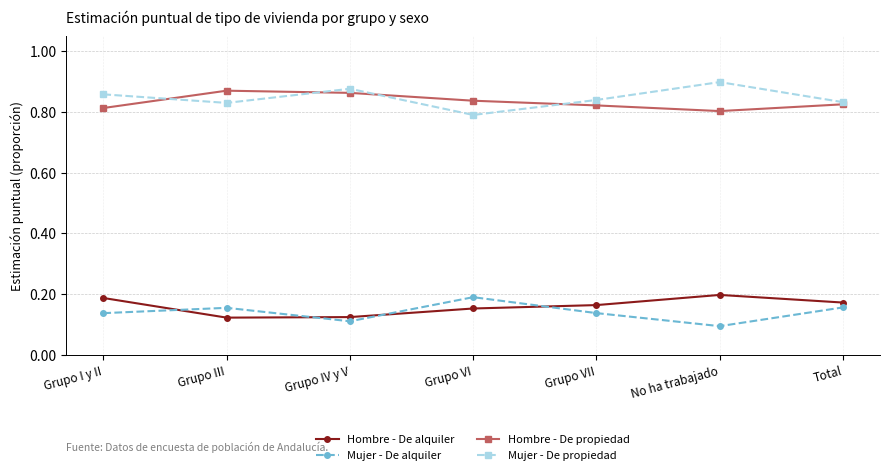

What is the total value across all series at Total?

2.0